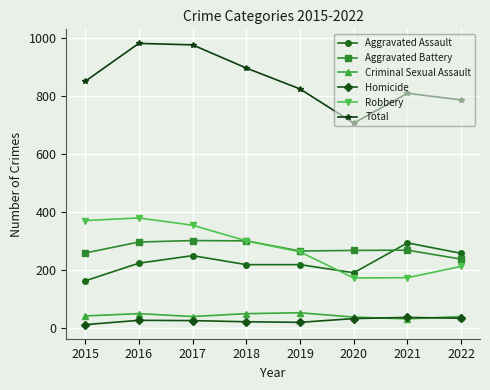

True or false: Homicide and Robbery intersect in this chart.

False